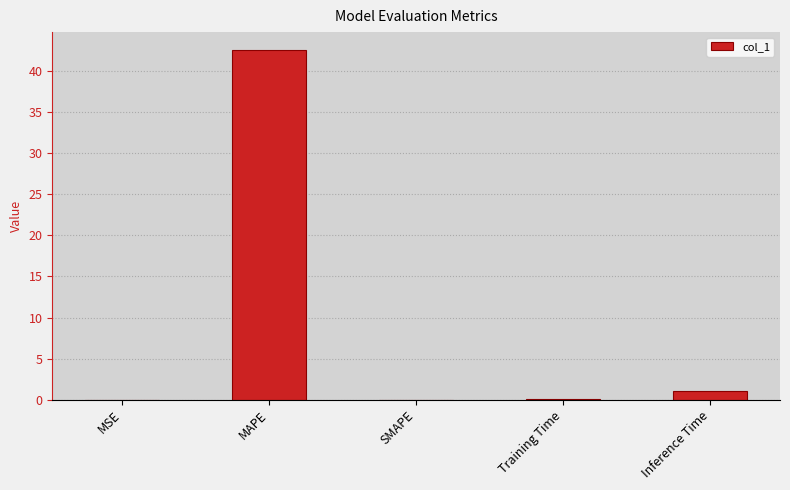

At which label is the value closest to 21?

Inference Time